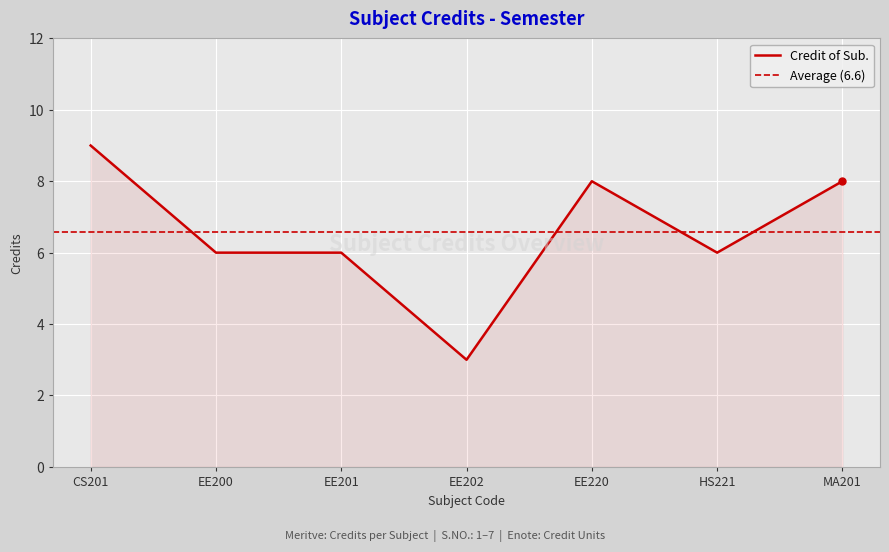

How many lines are shown in the chart?

1